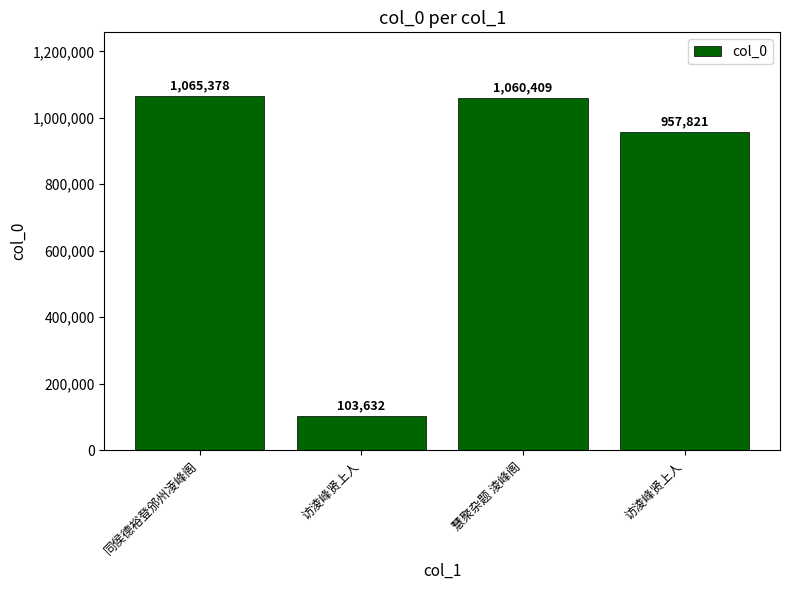

What is the difference between the values at 访淩峰贤上人 and 访淩峰贤上人?

854189